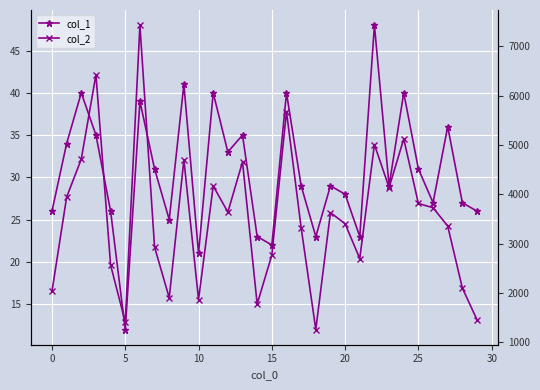

Reading left to right, what are all the values shown in this chart?

col_1: 26	34	40	35	26	12	39	31	25	41	21	40	33	35	23	22	40	29	23	29	28	23	48	29	40	31	27	36	27	26
col_2: 2032	3942	4713	6424	2566	1408	7426	2929	1902	4696	1866	4168	3639	4654	1775	2767	5674	3323	1259	3628	3403	2696	5008	4136	5122	3813	3727	3356	2098	1456